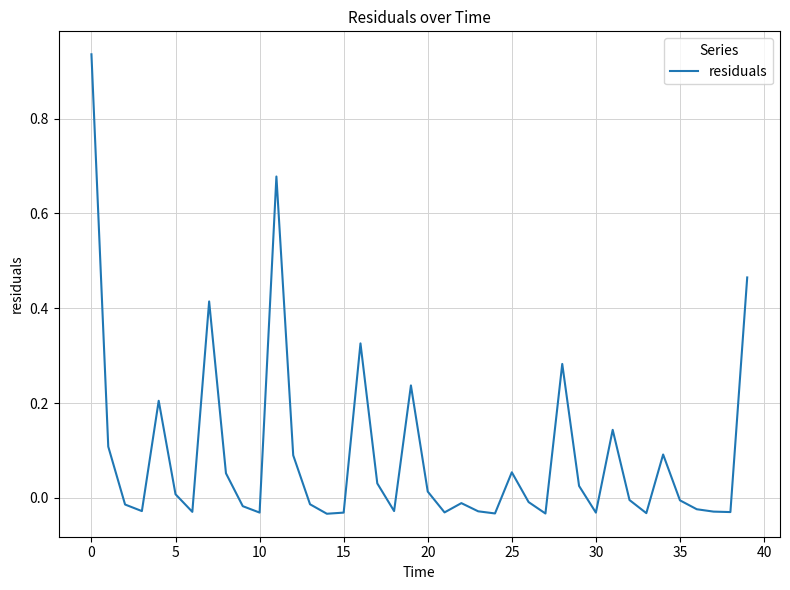

Count the number of data series in this chart.

1